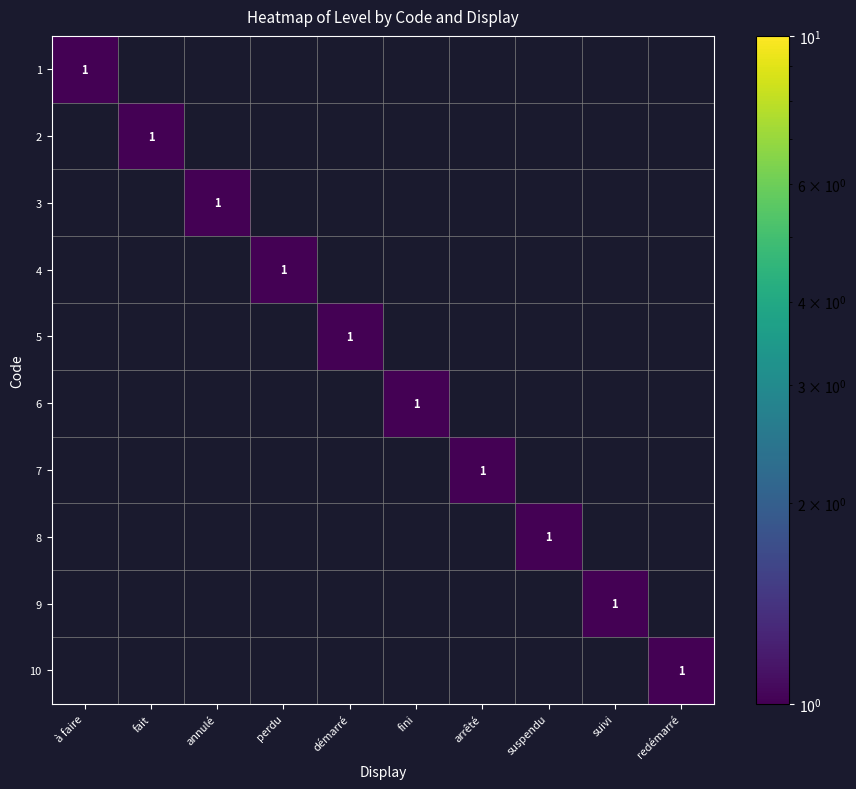

What is the highest value of the 6 series?

1